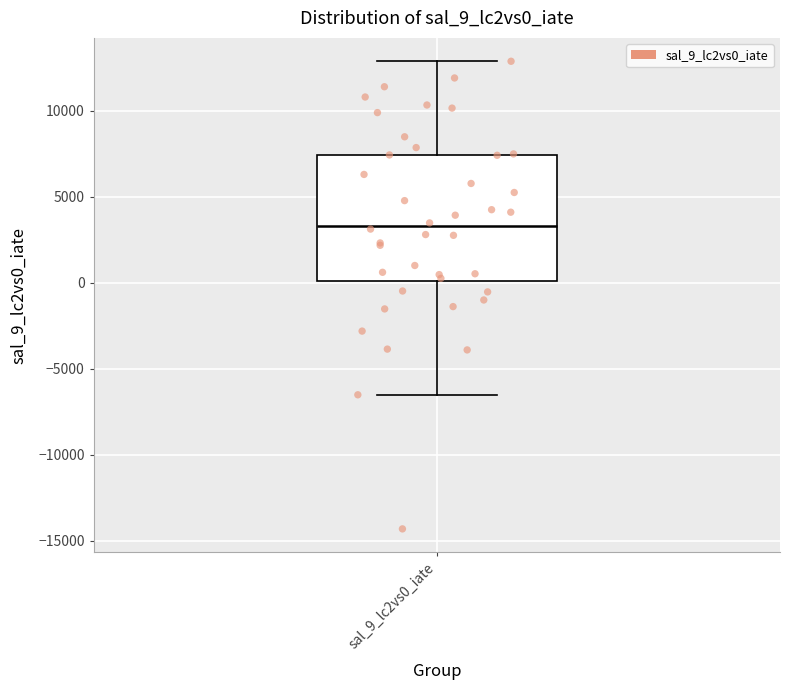

Read this box plot against the y-axis: the position of the median line, the range covered by the box, and the ends of both whiskers. The values are not printed on the chart, so give them approximately, as read against the axis.

median 3500, box 0 to 7500, whiskers -6500 to 13000